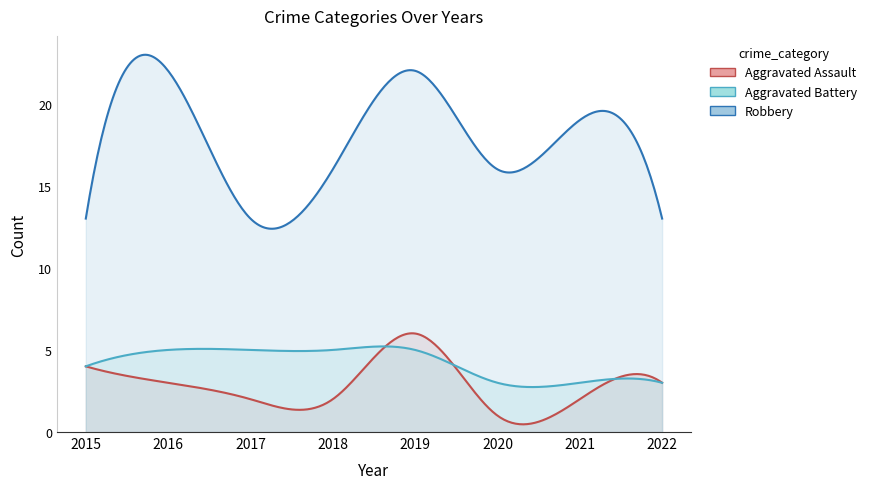

True or false: Aggravated Assault and Aggravated Battery cross at least once.

True